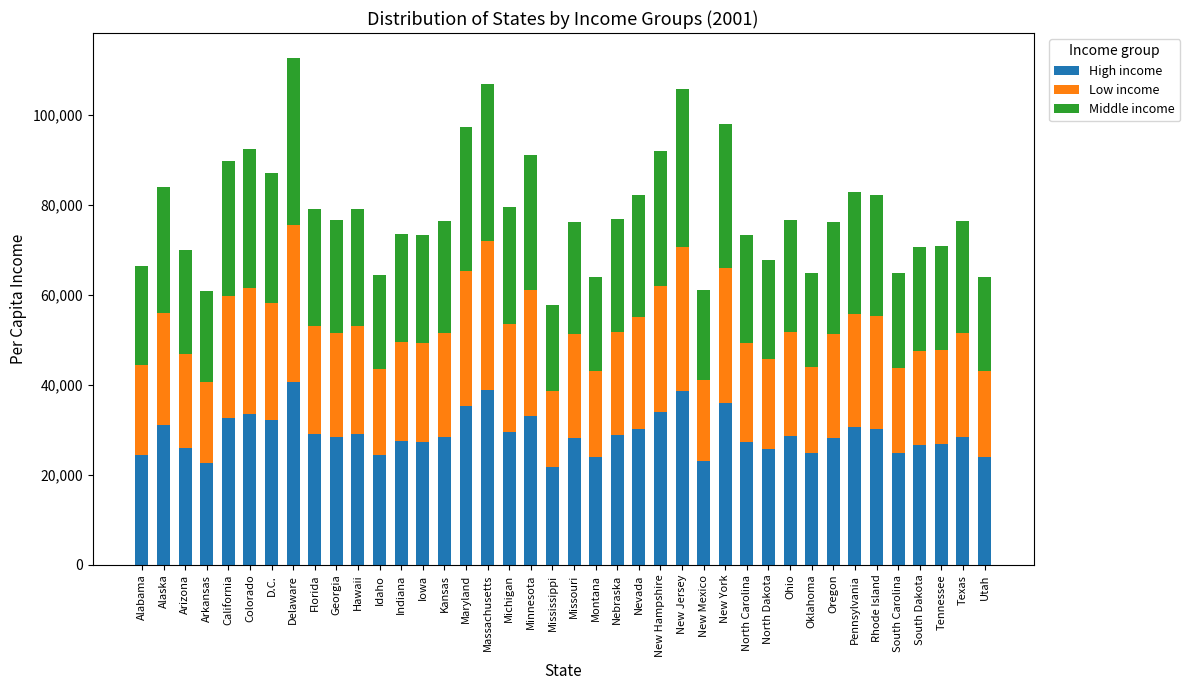

What is the minimum value for High income?

21653